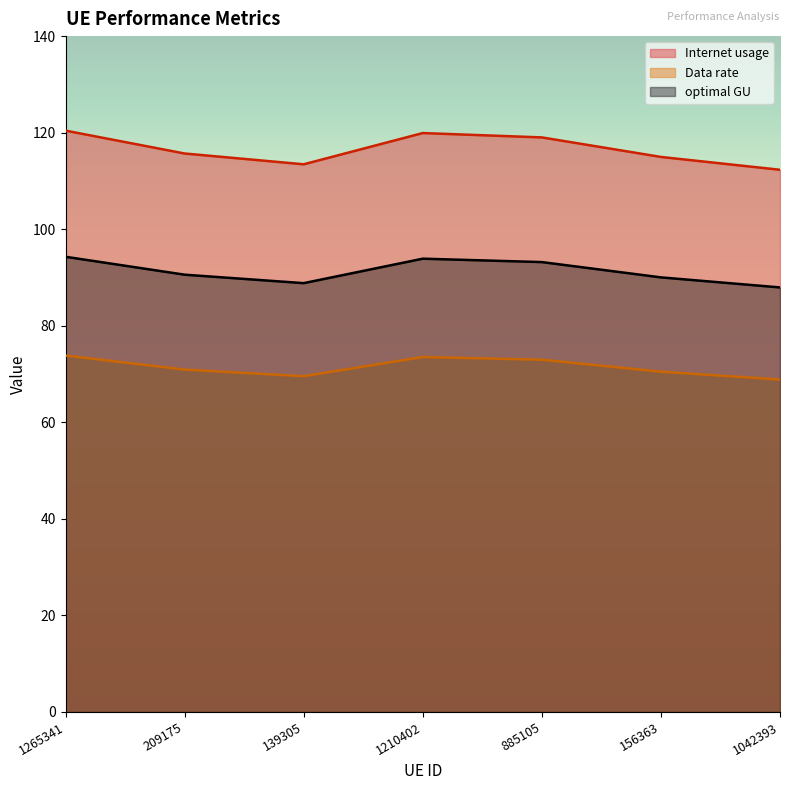

Is the value of Internet usage at 209175 greater than the value of optimal GU at 885105?

Yes